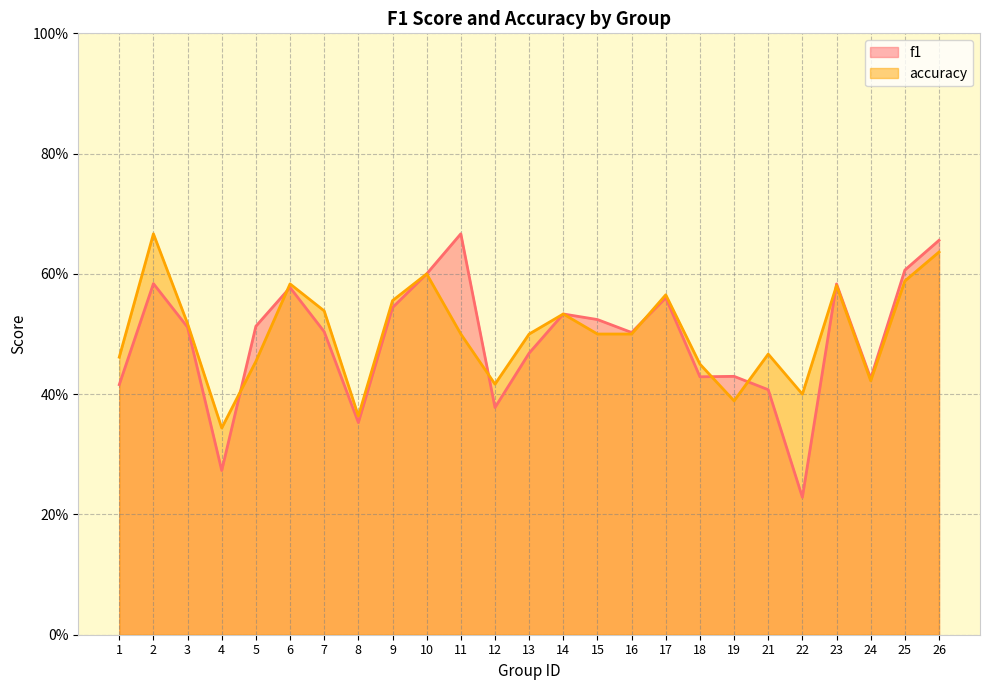

How many data points does each series have?

25